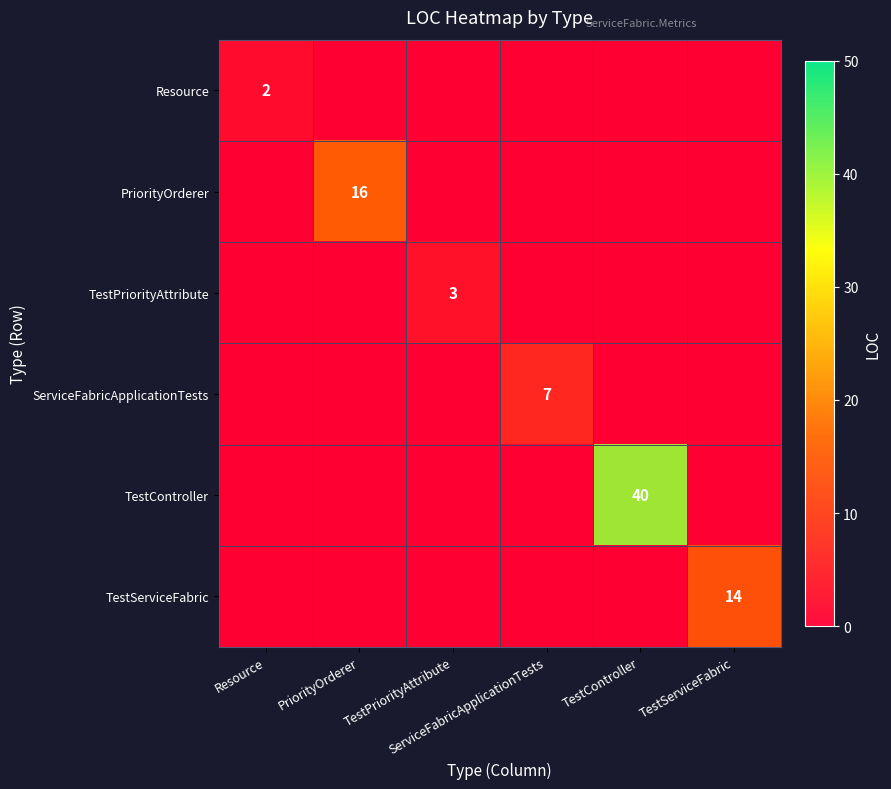

Which series has the largest range (max minus min)?

TestController